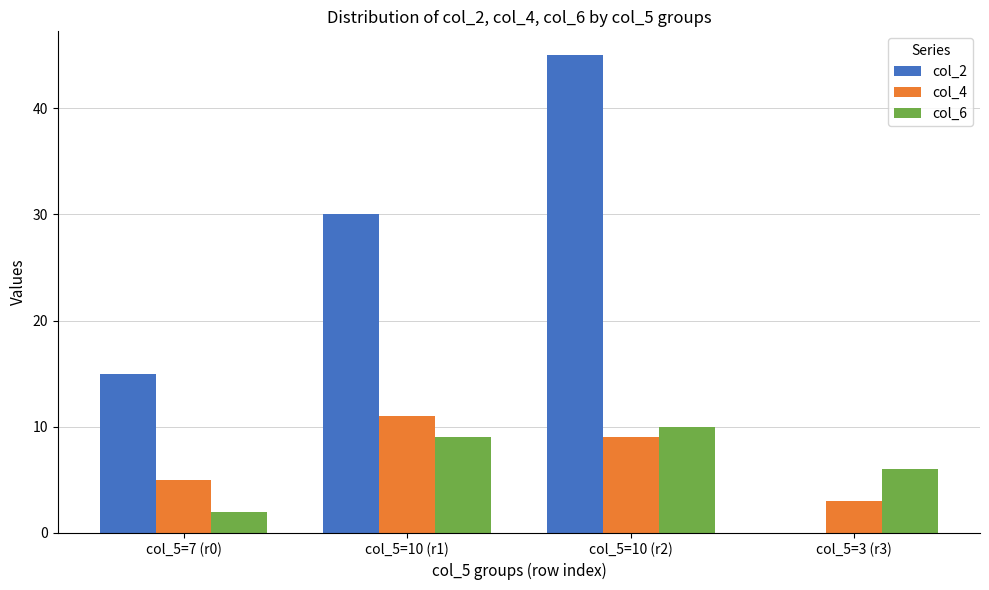

Are the bars horizontal?

No